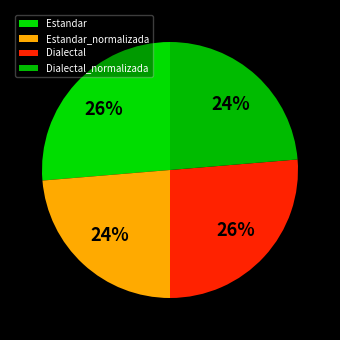

How many segments does this pie chart have?

4